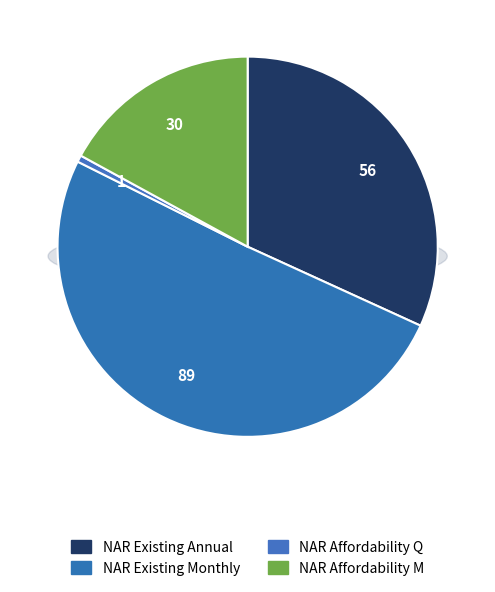

Combined, do NAR Existing Home Sales Monthly and NAR Housing Affordability Monthly account for over 50%?

Yes